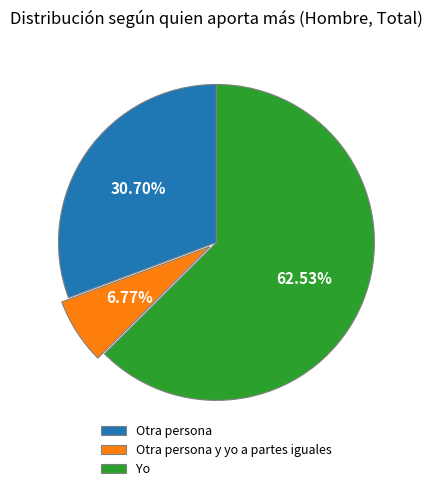

To the nearest percent, what is the average slice percentage?

33%